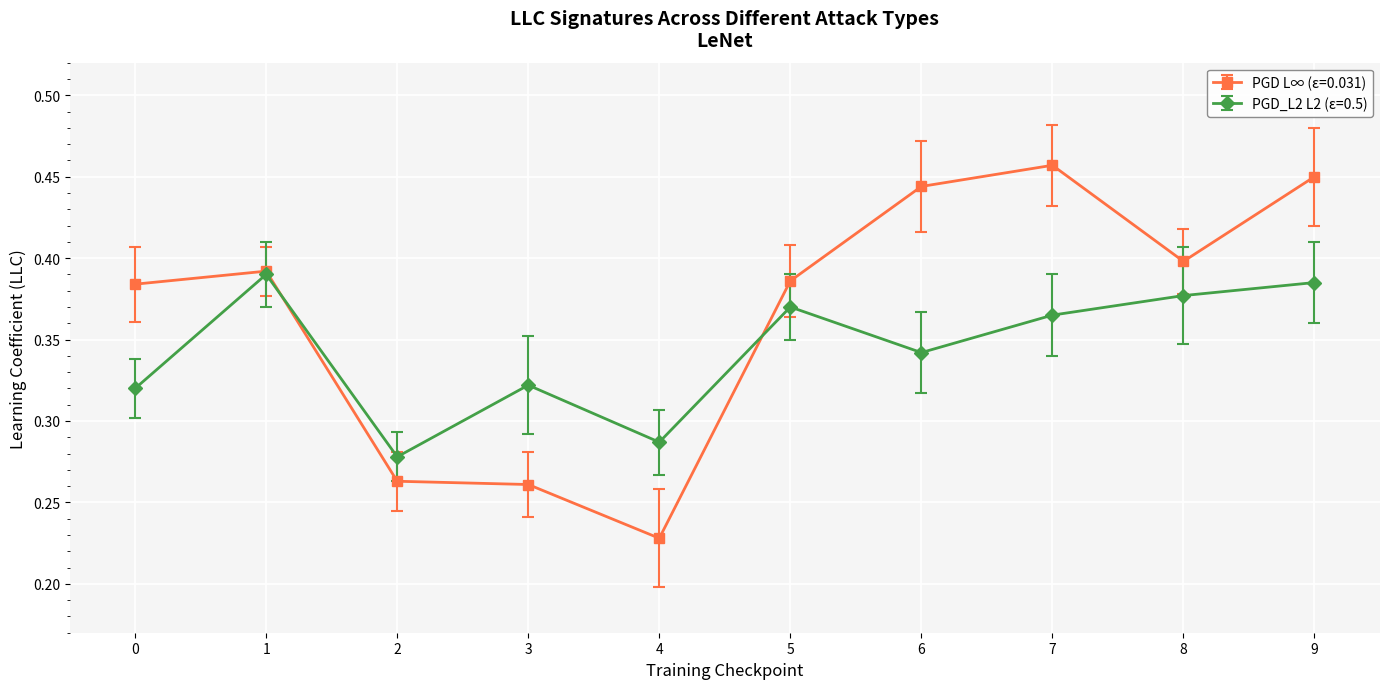

Which series changed the most between 2 and 4?

PGD L∞ (ε=0.031)